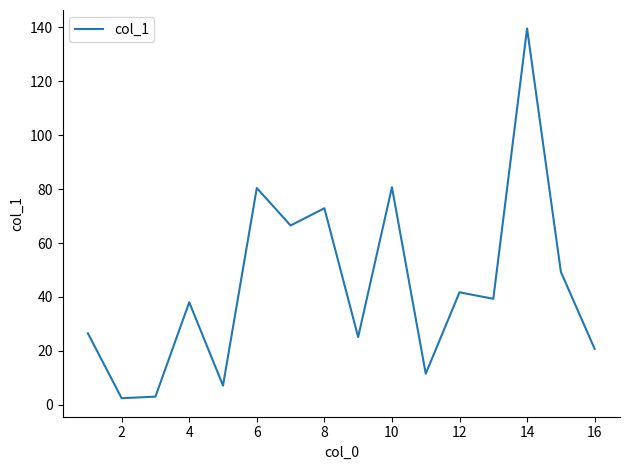

Does the chart display data point markers on the line(s)?

No